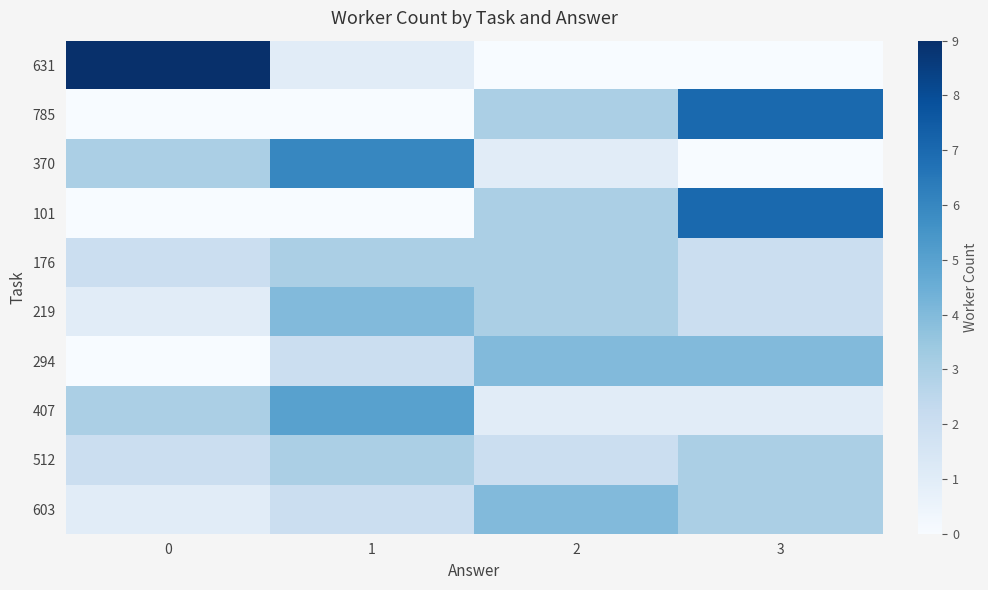

At how many categories does at least one series exceed 8?

1